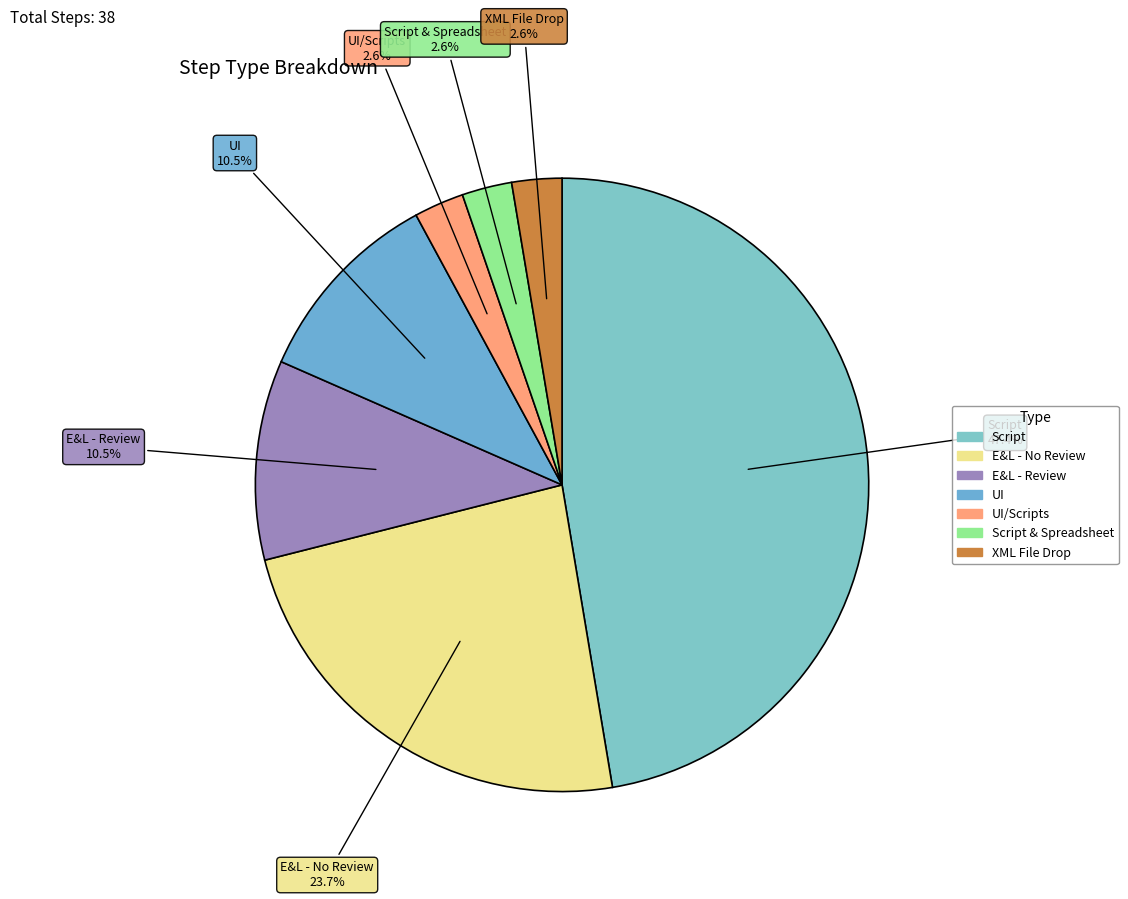

How many slices are in this pie chart?

7